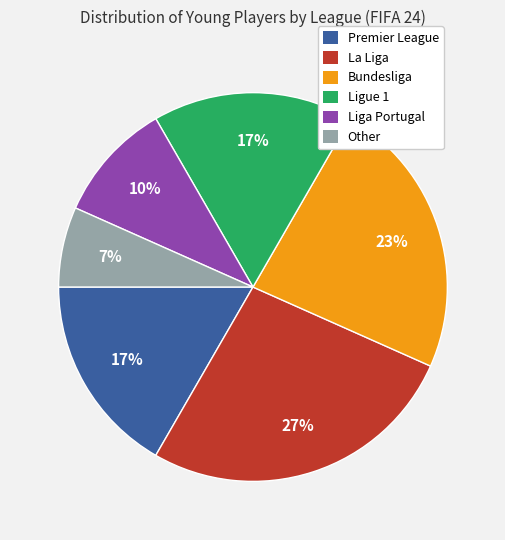

Which slice is the smallest?

Other